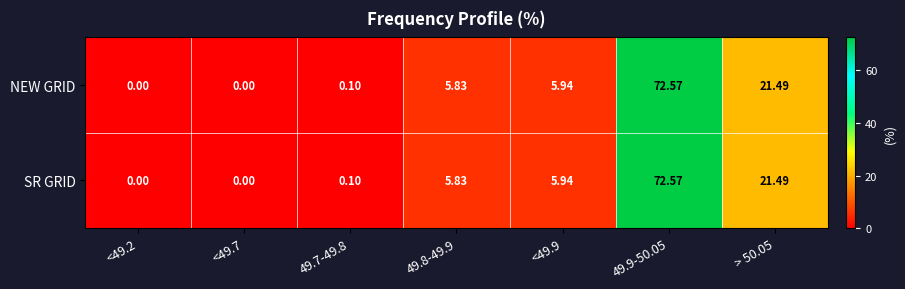

Is the value of SR GRID at 49.7-49.8 greater than the value of NEW GRID at <49.7?

Yes